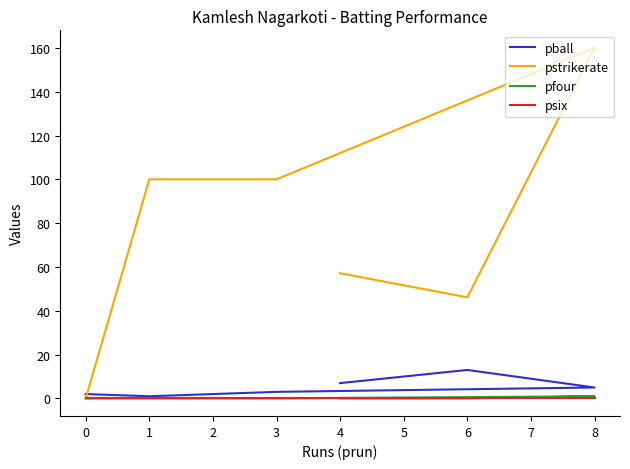

What is the average value of the pstrikerate series?

77.2